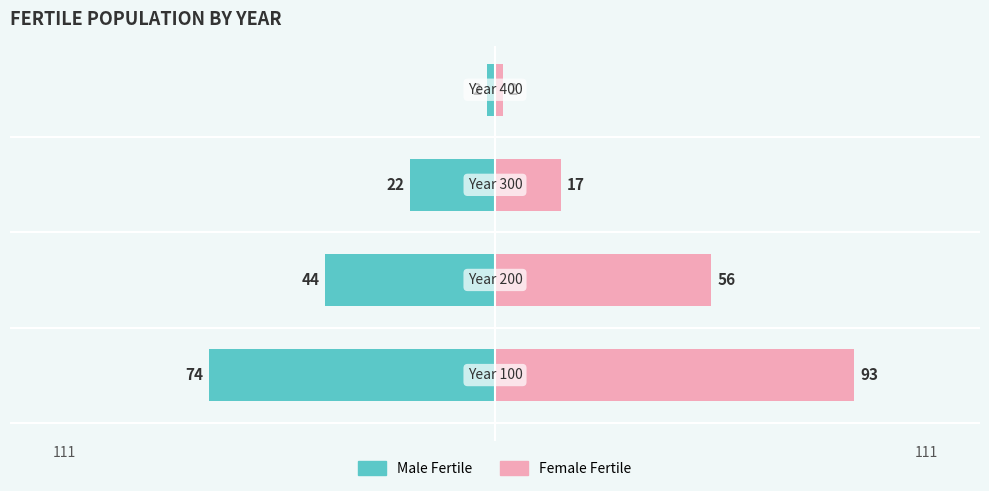

What are all the series names shown in the legend?

Male Fertile, Female Fertile